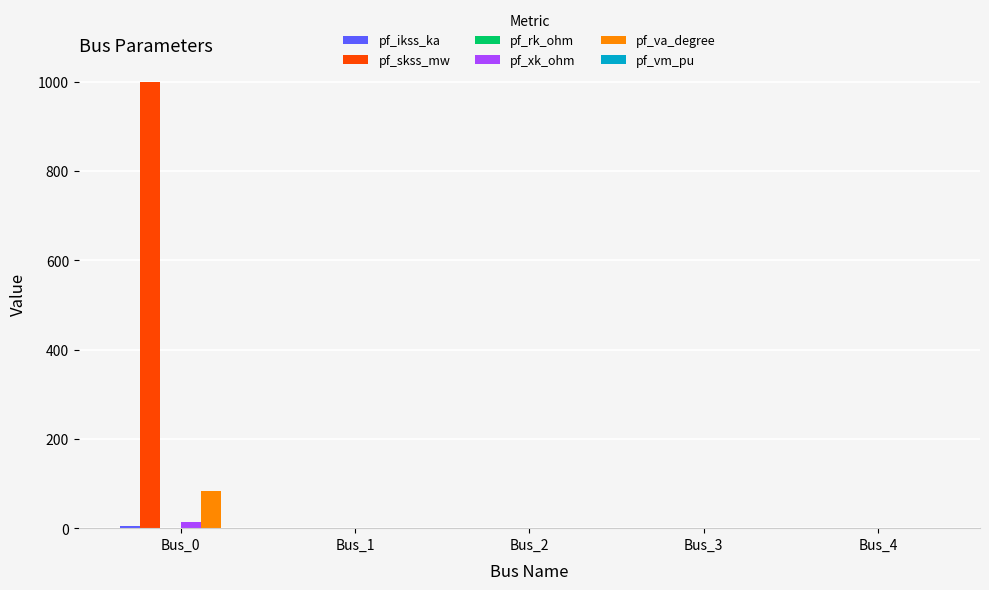

What is the sum of all pf_skss_mw values?

1000.0